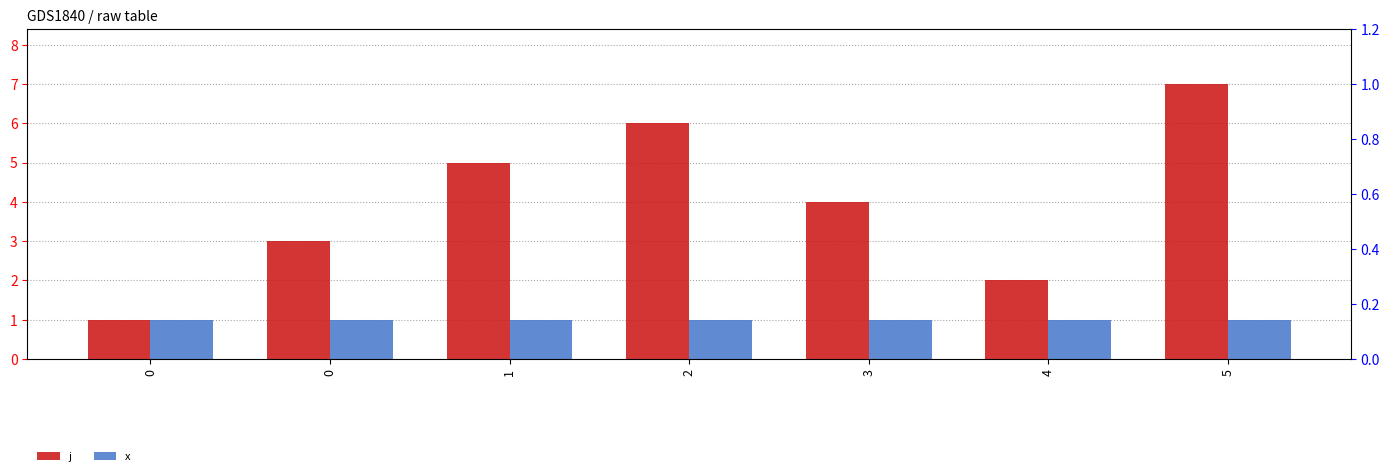

What is the value of the j bar at the 6th from the left?

2